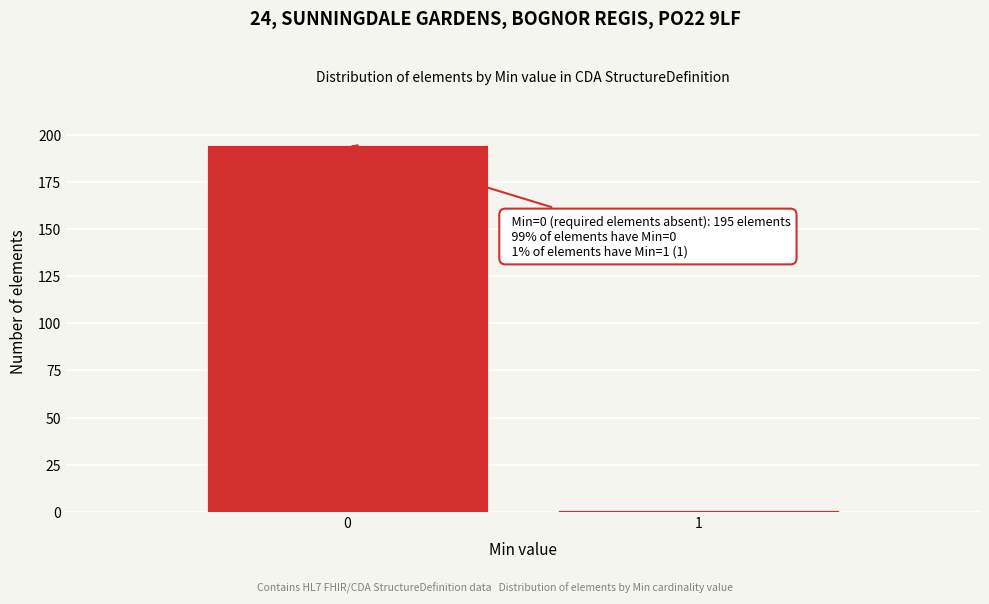

Reading right to left, what are all the values shown in this chart?

1=1	0=195